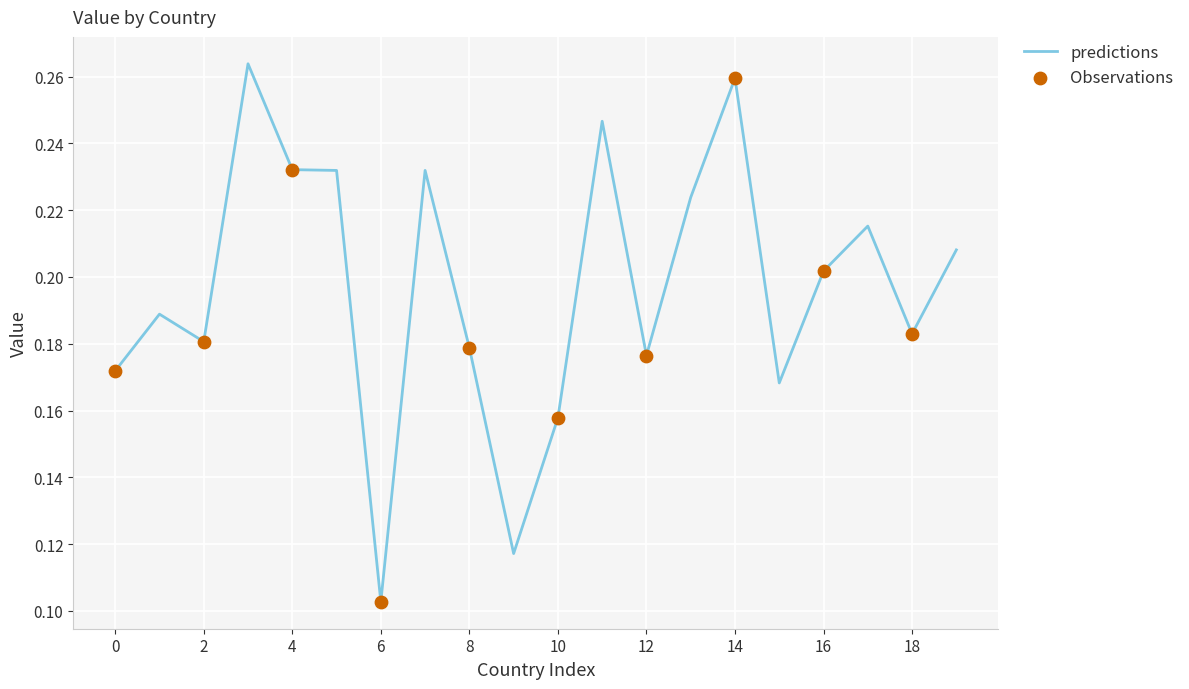

Is this an area chart (filled region under the line)?

No